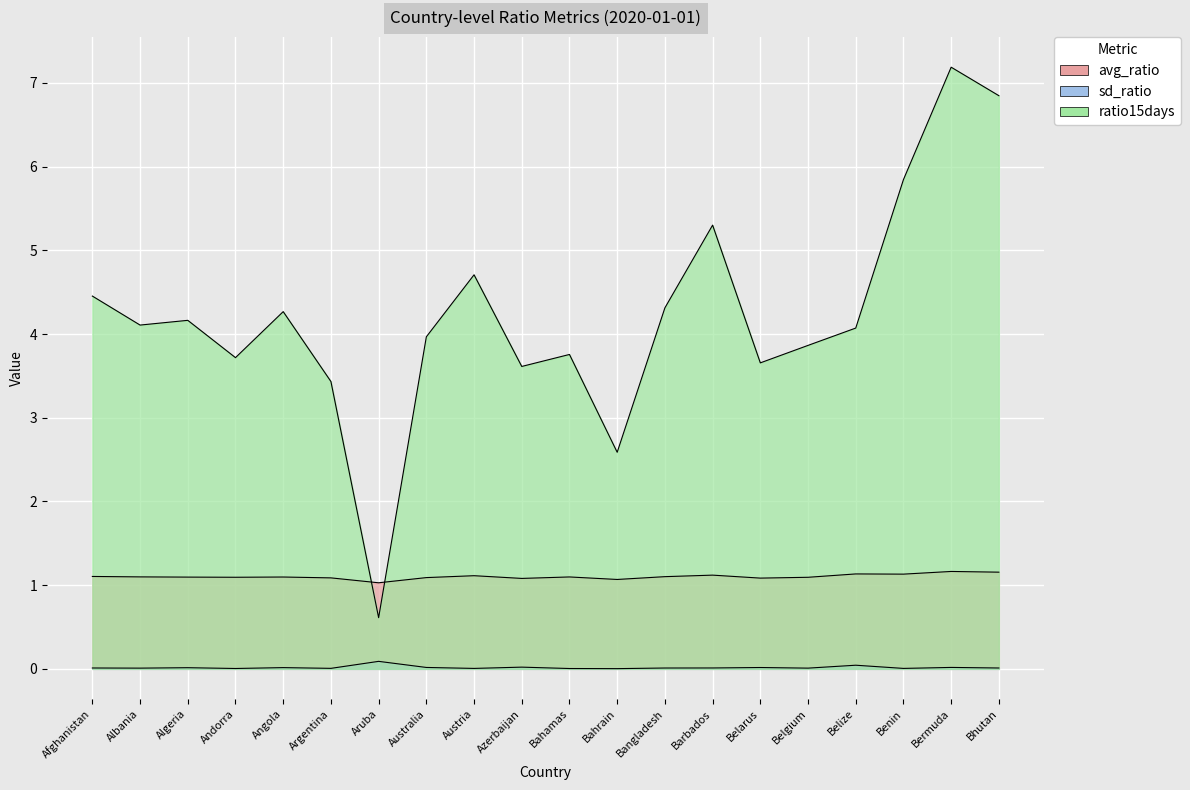

Which has a higher value, Argentina or Algeria?

Algeria